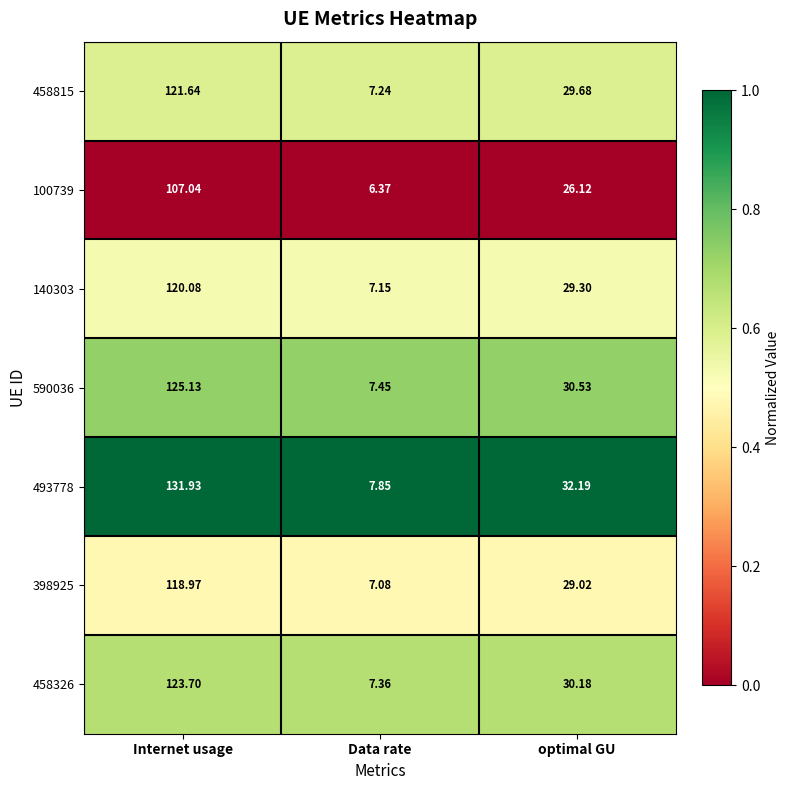

List the labels in order of 100739 value, smallest first.

Data rate, optimal GU, Internet usage